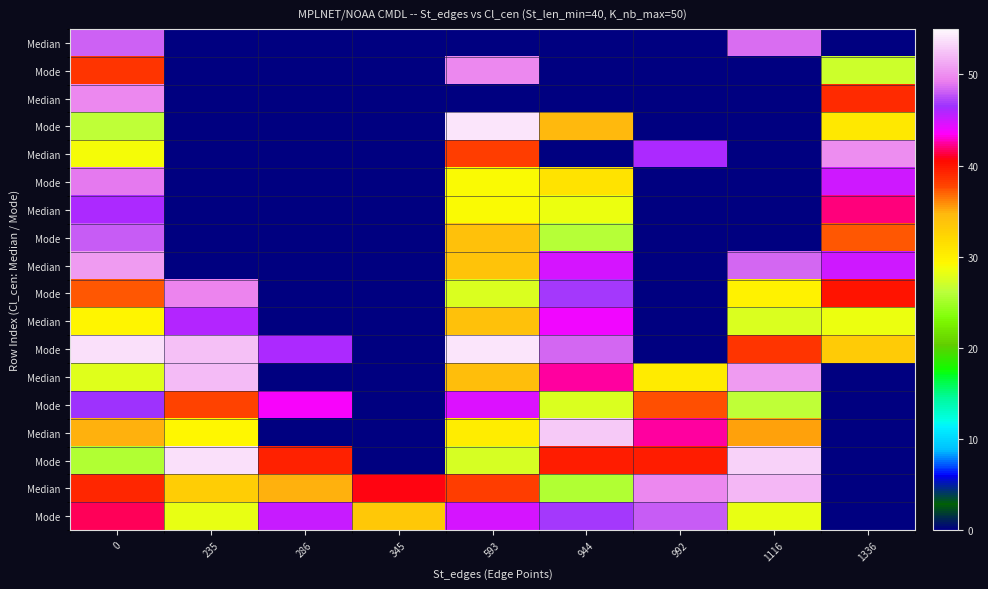

Reading right to left, list all the values displayed in this chart.

row_0: 1336=0.0	1116=48.6	992=0.0	944=0.0	593=0.0	345=0.0	286=0.0	235=0.0	0=48.2
row_1: 1336=26.9	1116=0.0	992=0.0	944=0.0	593=49.7	345=0.0	286=0.0	235=0.0	0=38.5
row_2: 1336=39.0	1116=0.0	992=0.0	944=0.0	593=0.0	345=0.0	286=0.0	235=0.0	0=49.8
row_3: 1336=30.7	1116=0.0	992=0.0	944=34.8	593=54.0	345=0.0	286=0.0	235=0.0	0=26.3
row_4: 1336=50.0	1116=0.0	992=46.0	944=0.0	593=38.1	345=0.0	286=0.0	235=0.0	0=28.9
row_5: 1336=44.9	1116=0.0	992=0.0	944=31.0	593=29.2	345=0.0	286=0.0	235=0.0	0=49.1
row_6: 1336=42.0	1116=0.0	992=0.0	944=28.4	593=29.2	345=0.0	286=0.0	235=0.0	0=46.2
row_7: 1336=37.3	1116=0.0	992=0.0	944=25.9	593=34.1	345=0.0	286=0.0	235=0.0	0=47.9
row_8: 1336=44.9	1116=48.5	992=0.0	944=44.9	593=33.8	345=0.0	286=0.0	235=0.0	0=50.6
row_9: 1336=40.0	1116=29.8	992=0.0	944=46.7	593=27.7	345=0.0	286=0.0	235=49.4	0=37.2
row_10: 1336=28.5	1116=27.6	992=0.0	944=43.9	593=34.0	345=0.0	286=0.0	235=45.9	0=29.6
row_11: 1336=33.2	1116=38.5	992=0.0	944=48.4	593=54.1	345=0.0	286=46.0	235=52.3	0=53.9
row_12: 1336=0.0	1116=50.7	992=30.3	944=42.4	593=34.2	345=0.0	286=0.0	235=52.1	0=27.9
row_13: 1336=0.0	1116=26.2	992=37.5	944=27.5	593=44.5	345=0.0	286=43.8	235=38.0	0=46.6
row_14: 1336=0.0	1116=35.4	992=42.4	944=52.8	593=30.1	345=0.0	286=0.0	235=29.3	0=34.9
row_15: 1336=0.0	1116=53.1	992=39.7	944=39.6	593=27.5	345=0.0	286=39.5	235=53.8	0=25.7
row_16: 1336=0.0	1116=51.9	992=49.8	944=25.6	593=38.2	345=40.6	286=34.9	235=33.0	0=39.2
row_17: 1336=0.0	1116=28.2	992=48.1	944=46.8	593=44.8	345=33.4	286=45.2	235=28.3	0=41.6